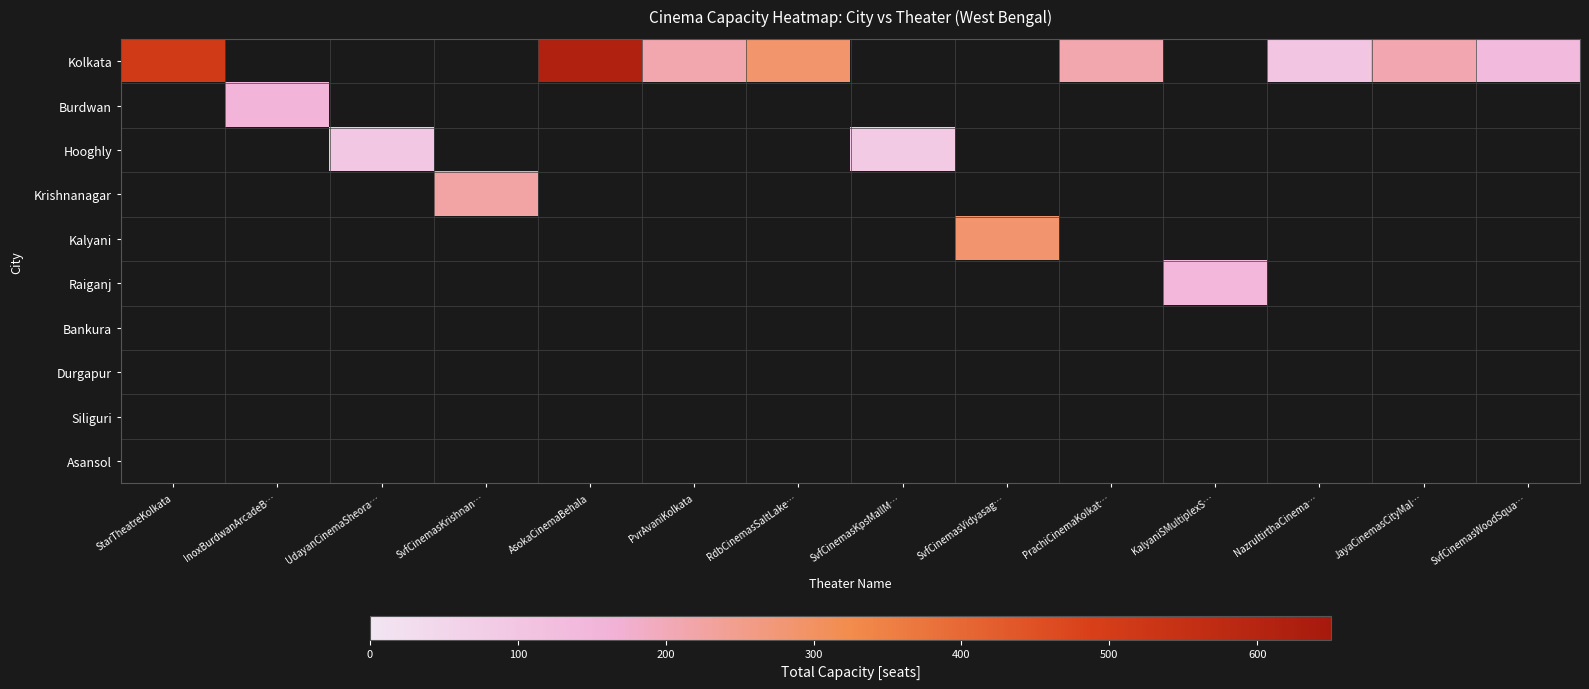

What is the spread (max minus min) of values at RdbCinemasSaltLake…?

289